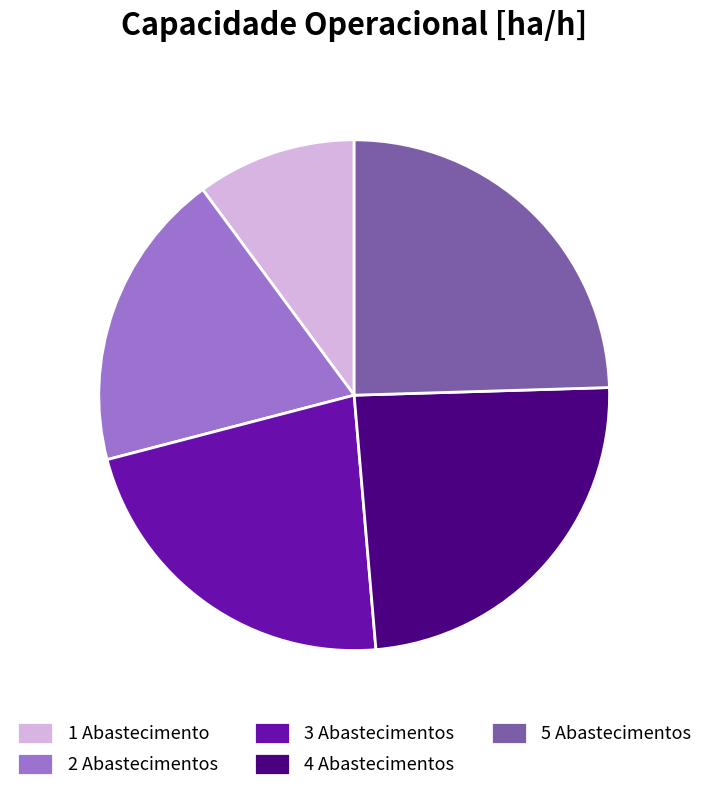

Is it true that 3 Abastecimentos is 32% of the pie?

False